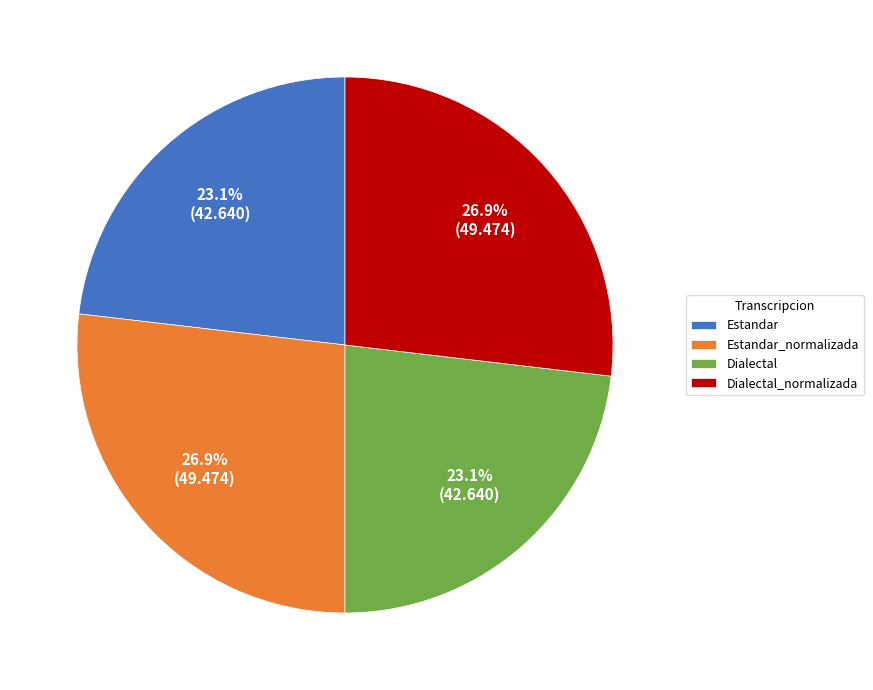

To the nearest percent, what is the average slice percentage?

25%